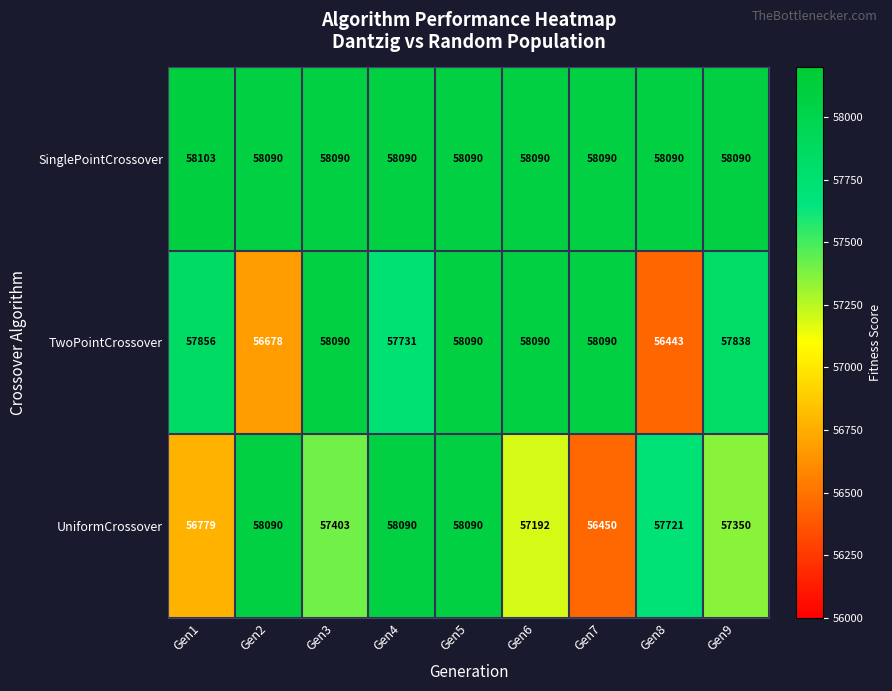

Read the TwoPointCrossover value at Gen4, to the nearest 10.

57730